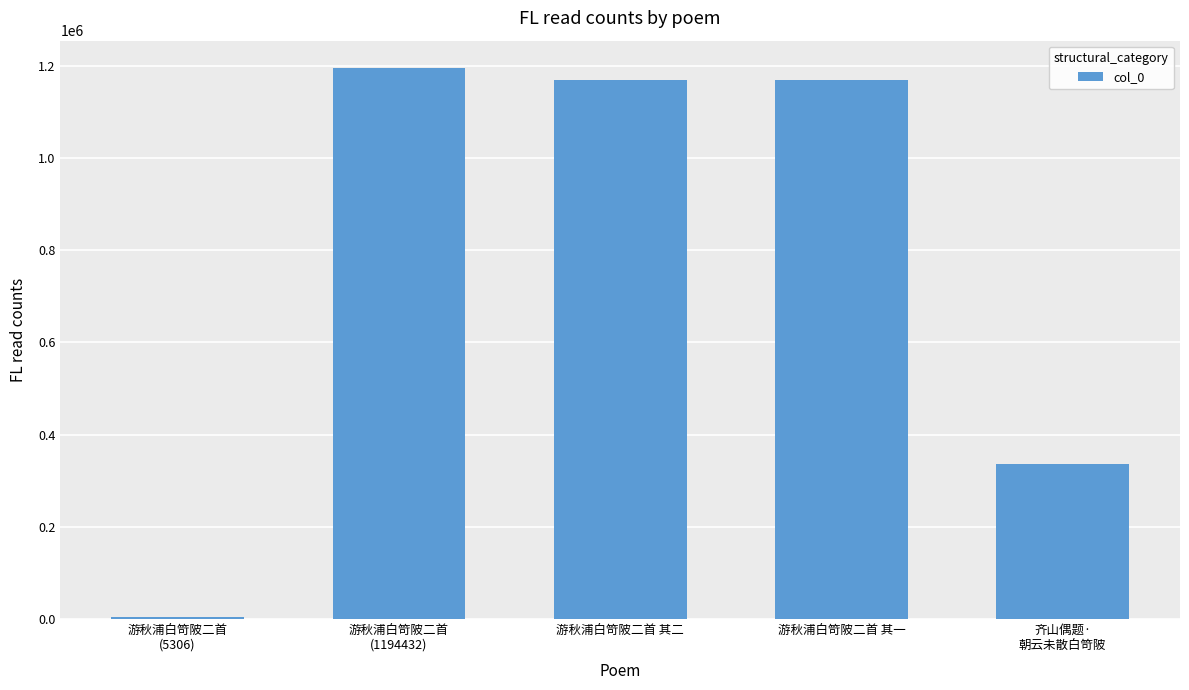

How many categories are shown in the chart?

5